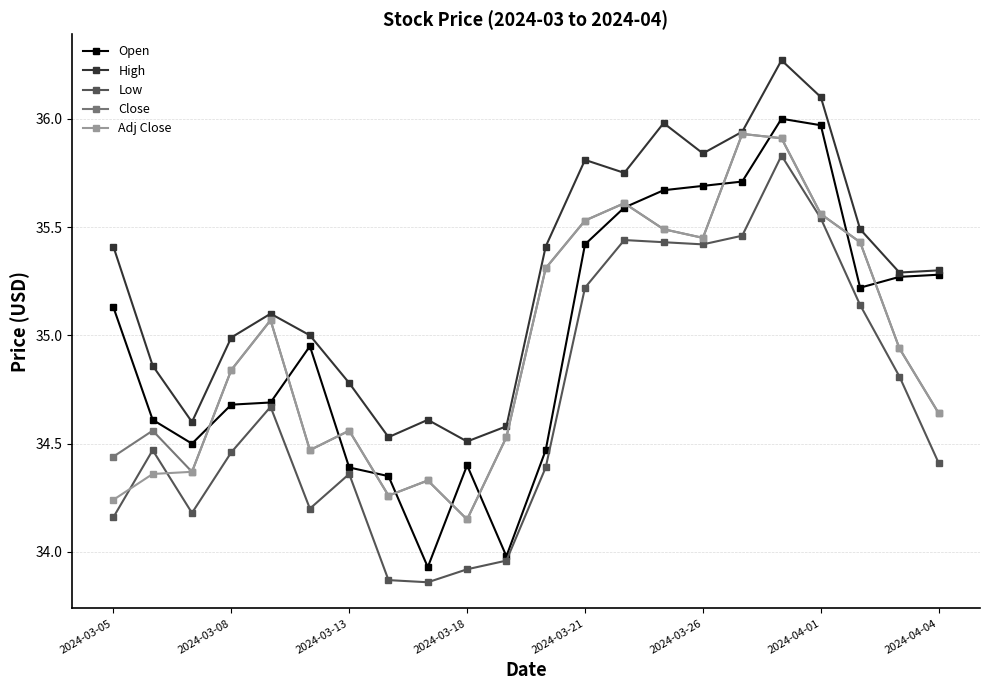

How many interior local peaks does the Close series have?

6